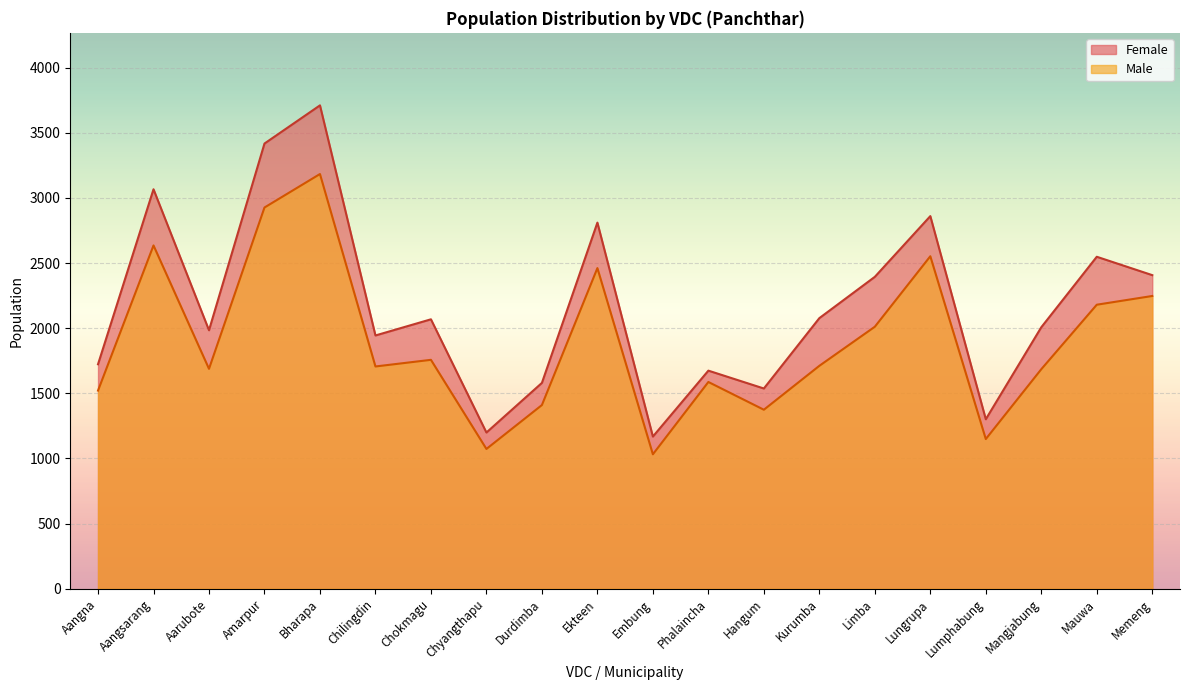

Which series has the largest total across all categories?

Female